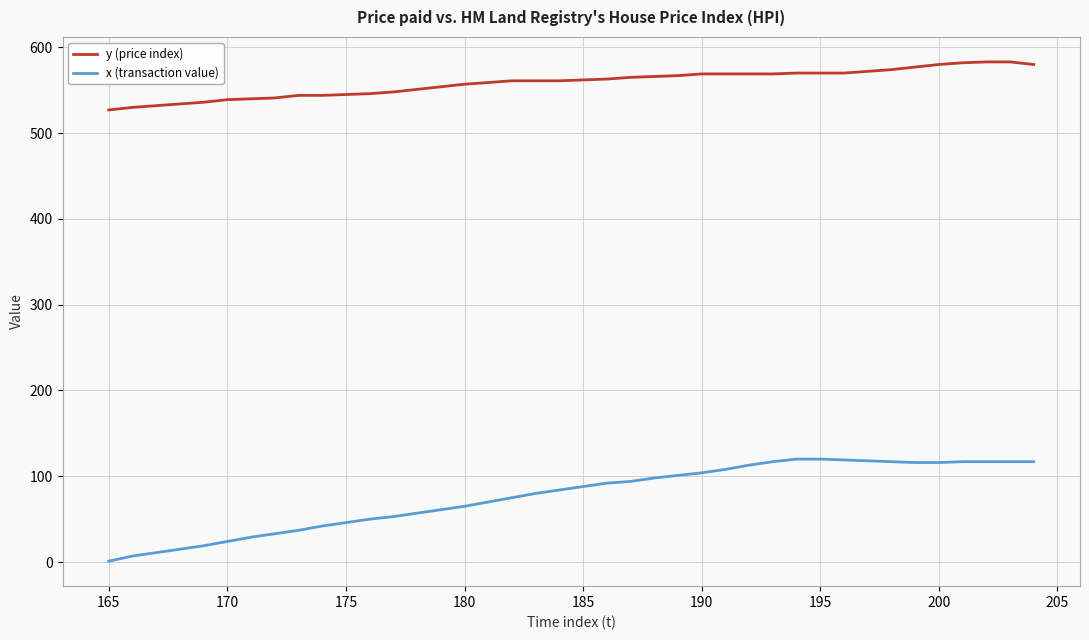

True or false: x (transaction value) and y (price index) intersect in this chart.

False